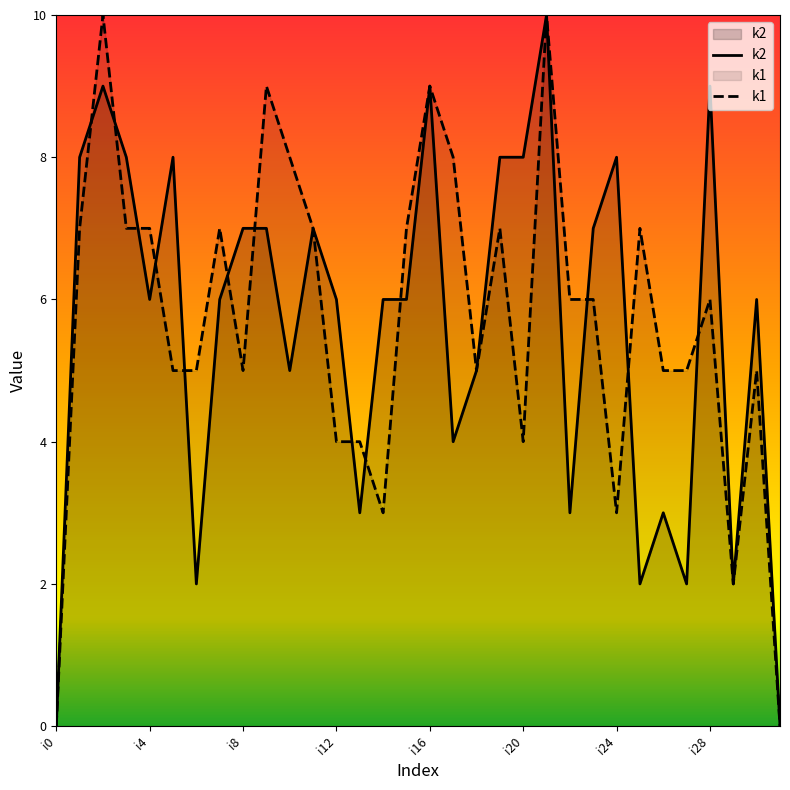

How many lines are shown in the chart?

2